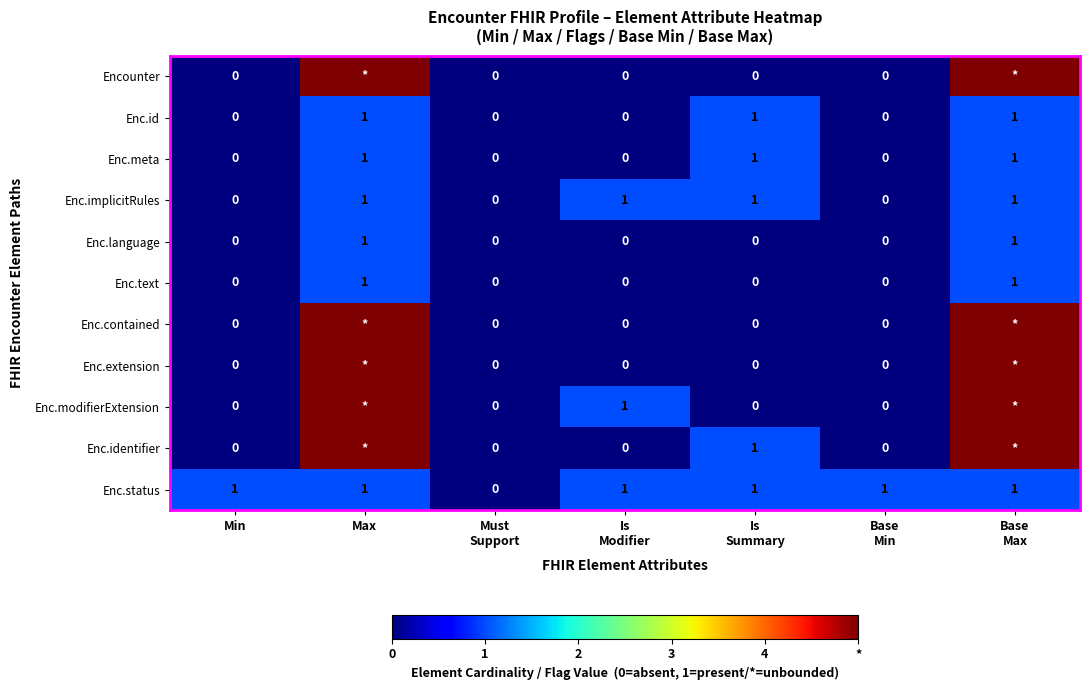

Count the Enc.status values in the range 1 to 2.

6